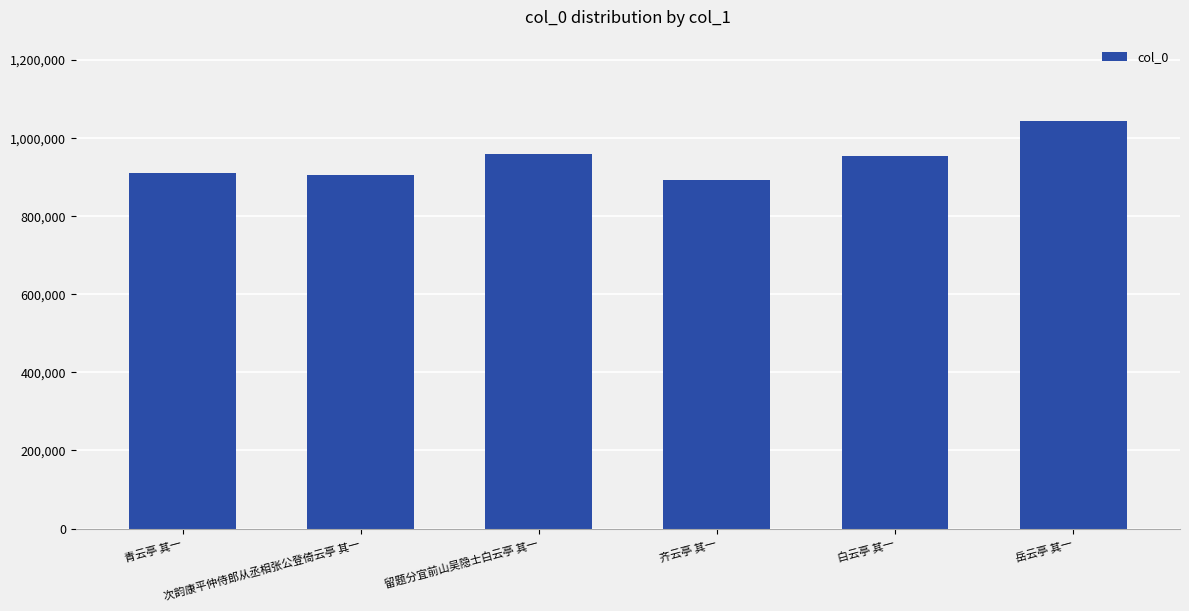

What is the maximum value shown in the chart?

1043511